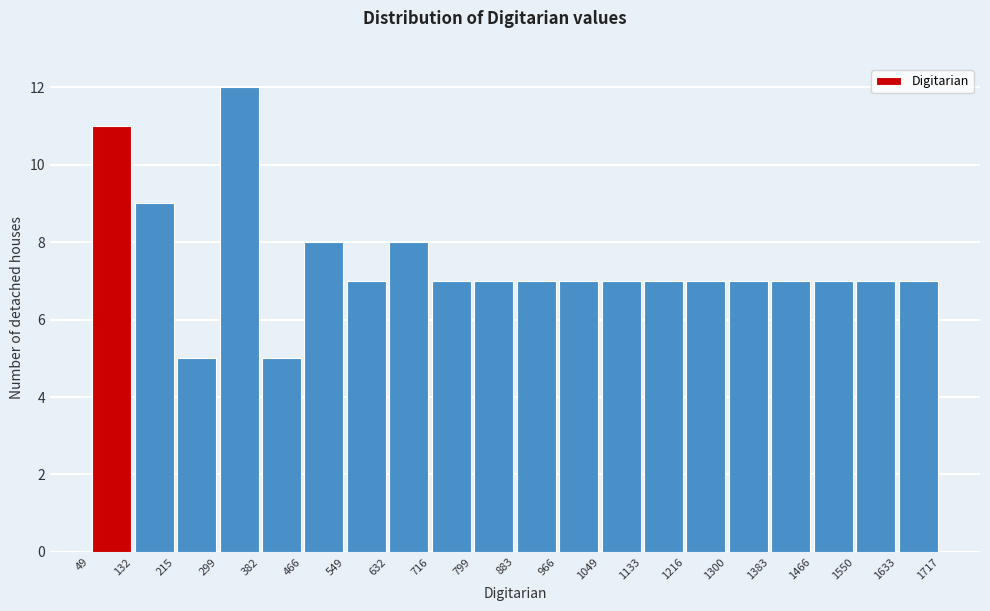

Reading left to right, list every bar in this chart as the range it spans on the x-axis followed by its height. The values are not printed on the chart, so give them approximately, as read against the axis.

49 to 132: 11
132 to 215: 9
215 to 299: 5
299 to 382: 12
382 to 466: 5
466 to 549: 8
549 to 632: 7
632 to 716: 8
716 to 799: 7
799 to 883: 7
883 to 966: 7
966 to 1049: 7
1049 to 1133: 7
1133 to 1216: 7
1216 to 1300: 7
1300 to 1383: 7
1383 to 1466: 7
1466 to 1550: 7
1550 to 1633: 7
1633 to 1717: 7